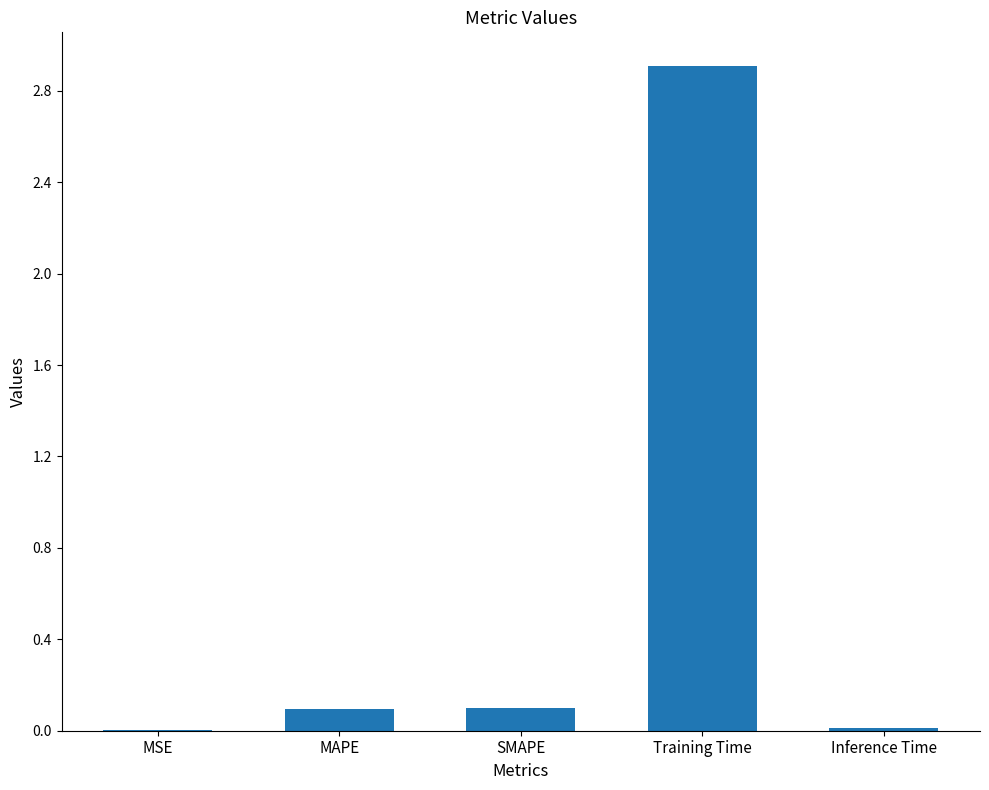

What is the change in value from MAPE to Inference Time?

-0.1